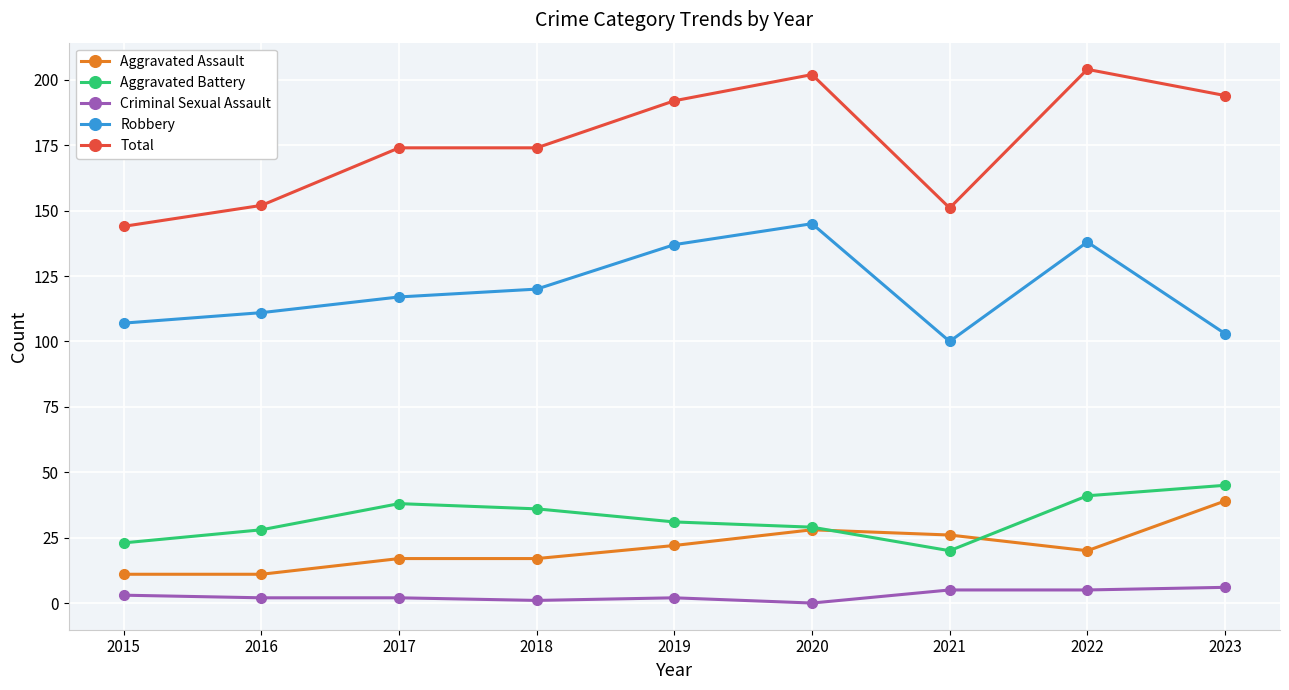

What is the difference between the highest and lowest values at 2015?

141